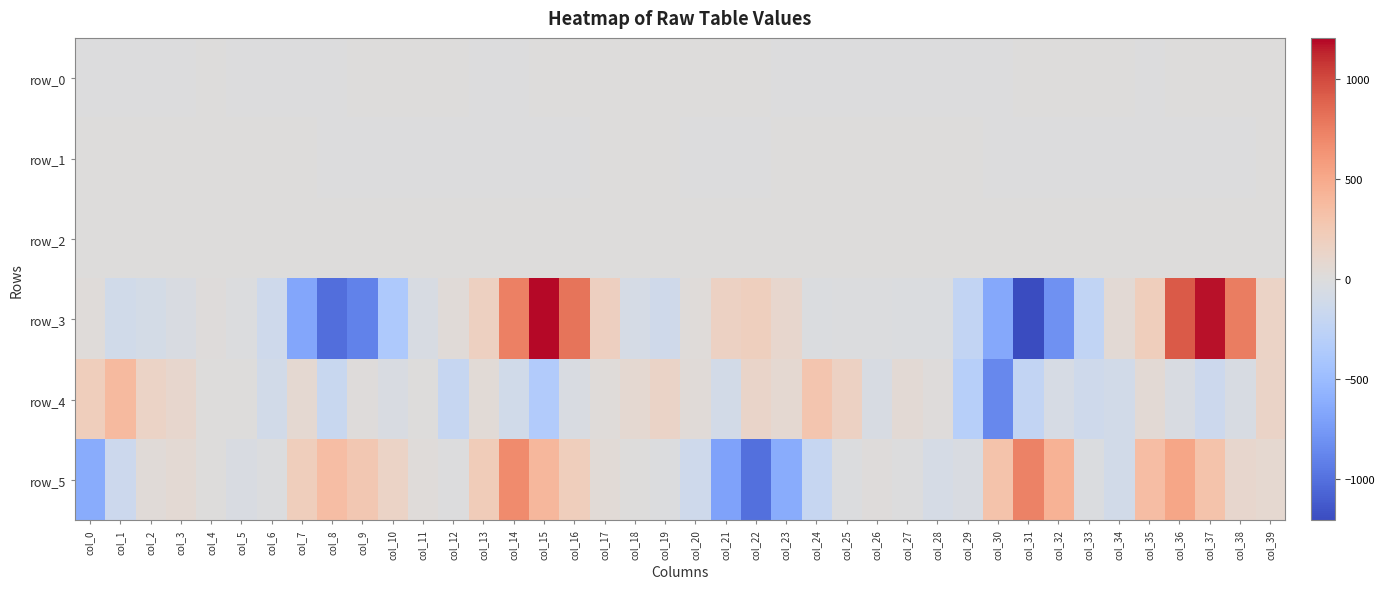

Is it true that row_5 equals 401.5 at col_31?

False